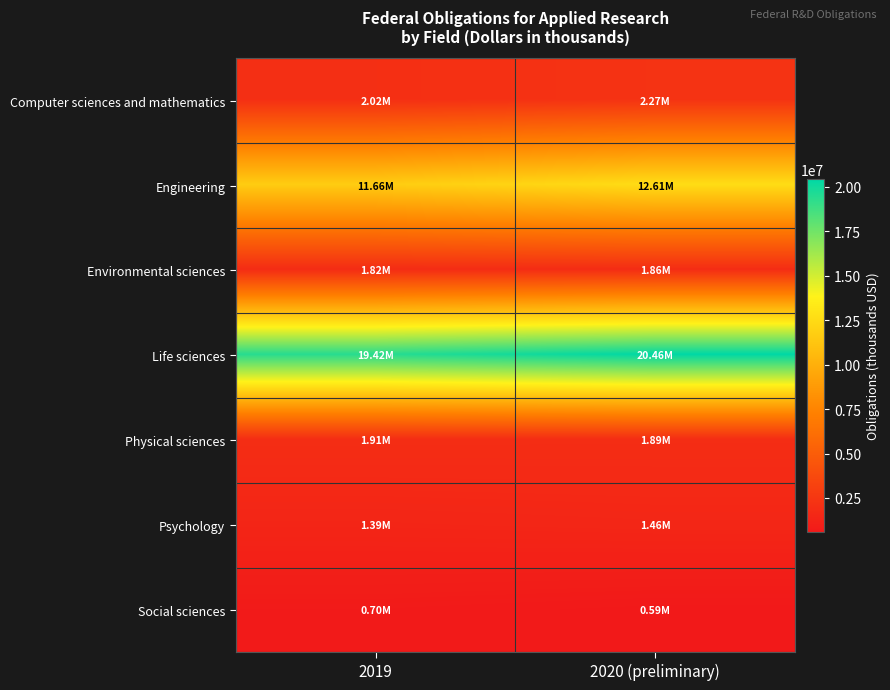

At which category is the sum across all series the highest?

2020 (preliminary)